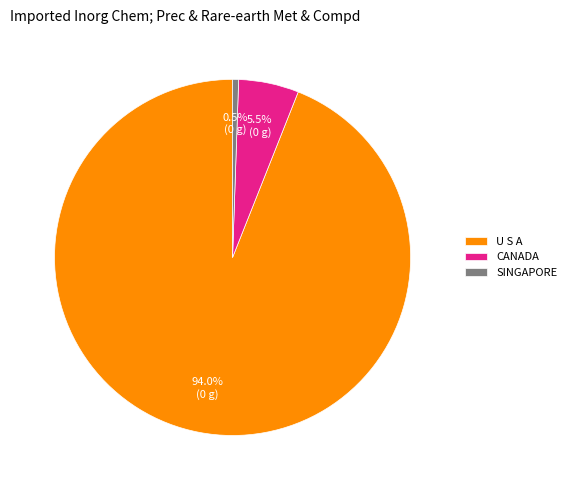

Does any single category account for the majority?

Yes